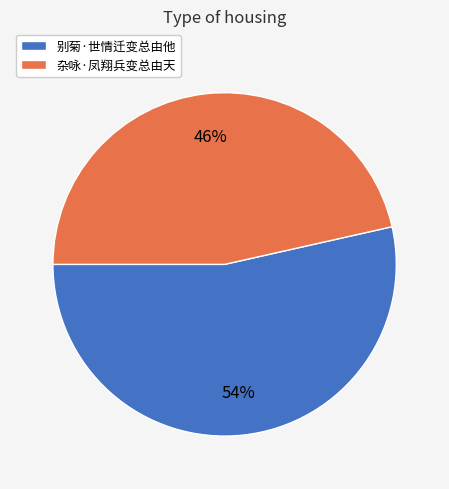

Rank the categories by value from highest to lowest.

别菊·世情迁变总由他, 杂咏·凤翔兵变总由天